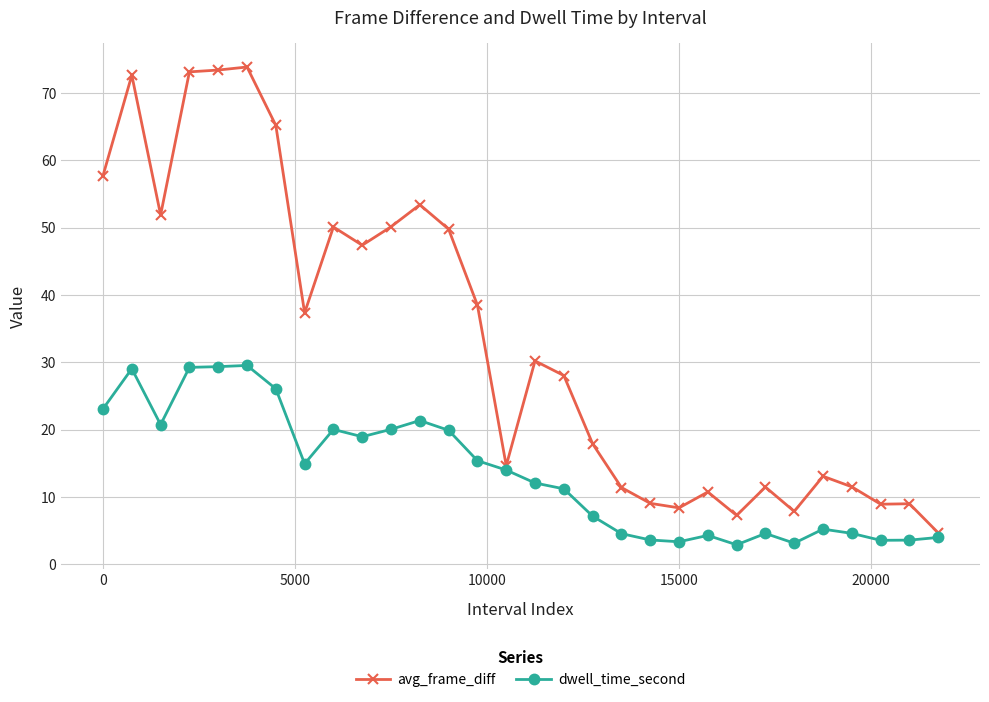

What is the average value of the avg_frame_diff series?

33.3